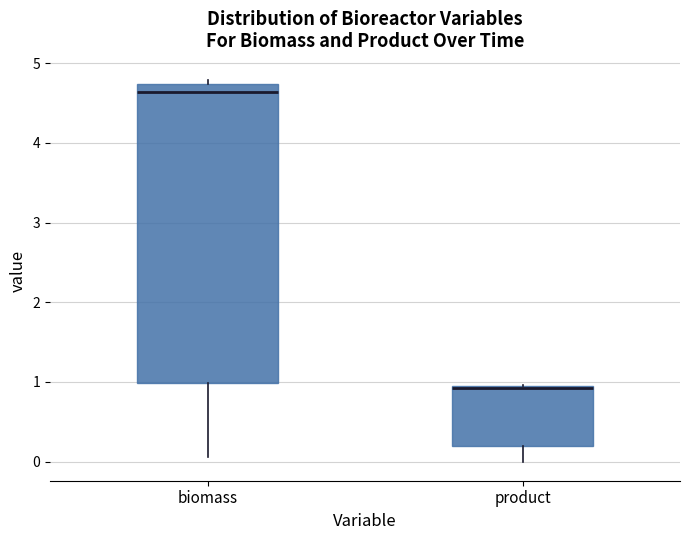

Reading left to right, read every box against the y-axis: the position of its median line, the range the box covers, and the ends of its whiskers. The values are not printed on the chart, so give them approximately, as read against the axis.

biomass: median 4.6, box 1.0 to 4.7, whiskers 0.1 to 4.8
product: median 0.9 (drawn on the box's upper edge), box 0.2 to 0.9, whiskers 0.0 to 1.0